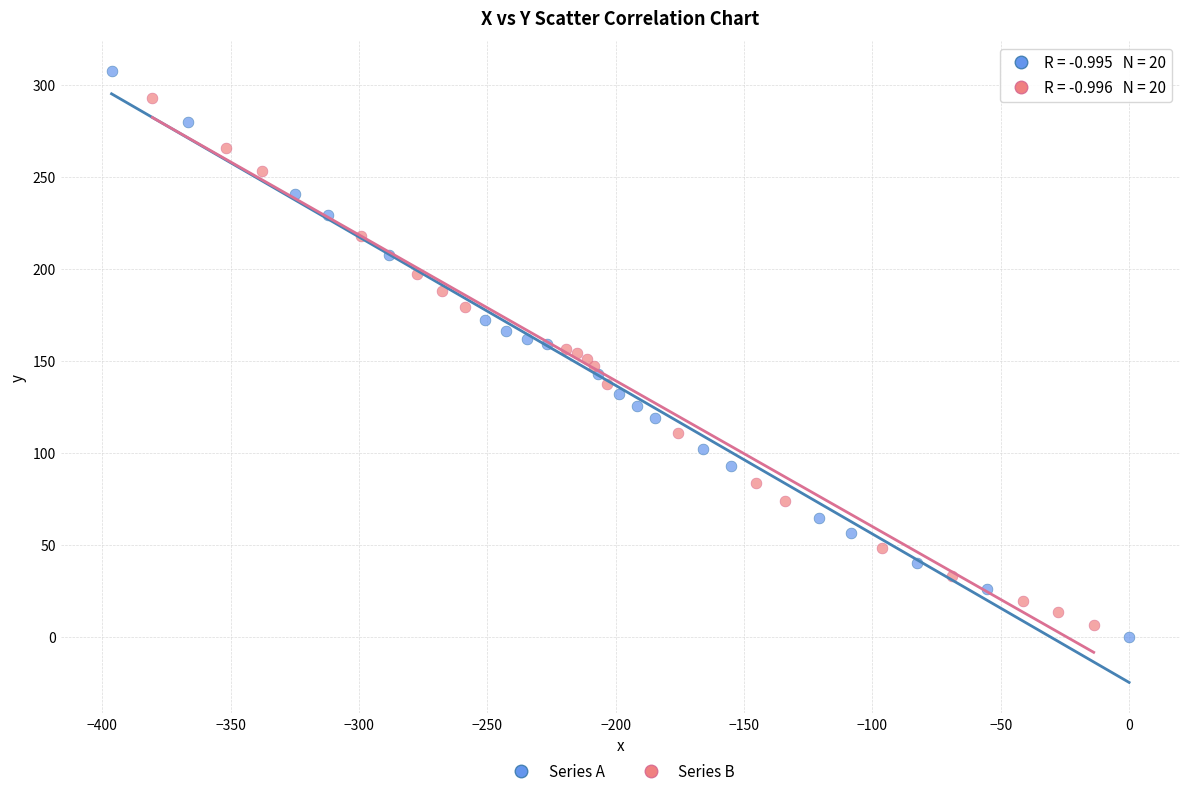

Which series has the largest Y range (max minus min)?

Series A